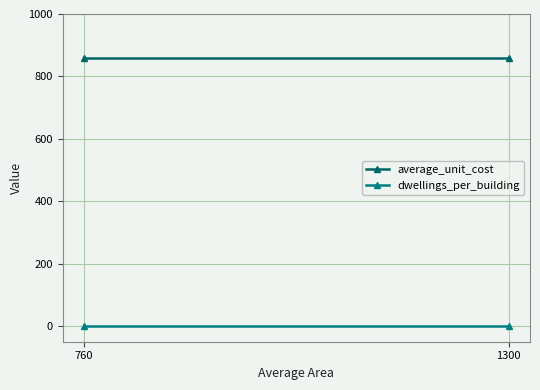

What is the sum of all average_unit_cost values?

1720